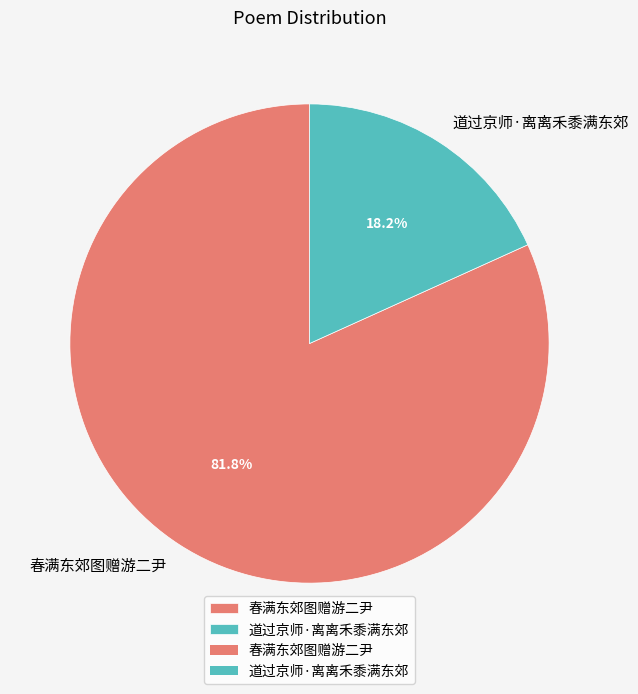

Which category has the smallest portion of the pie?

道过京师·离离禾黍满东郊